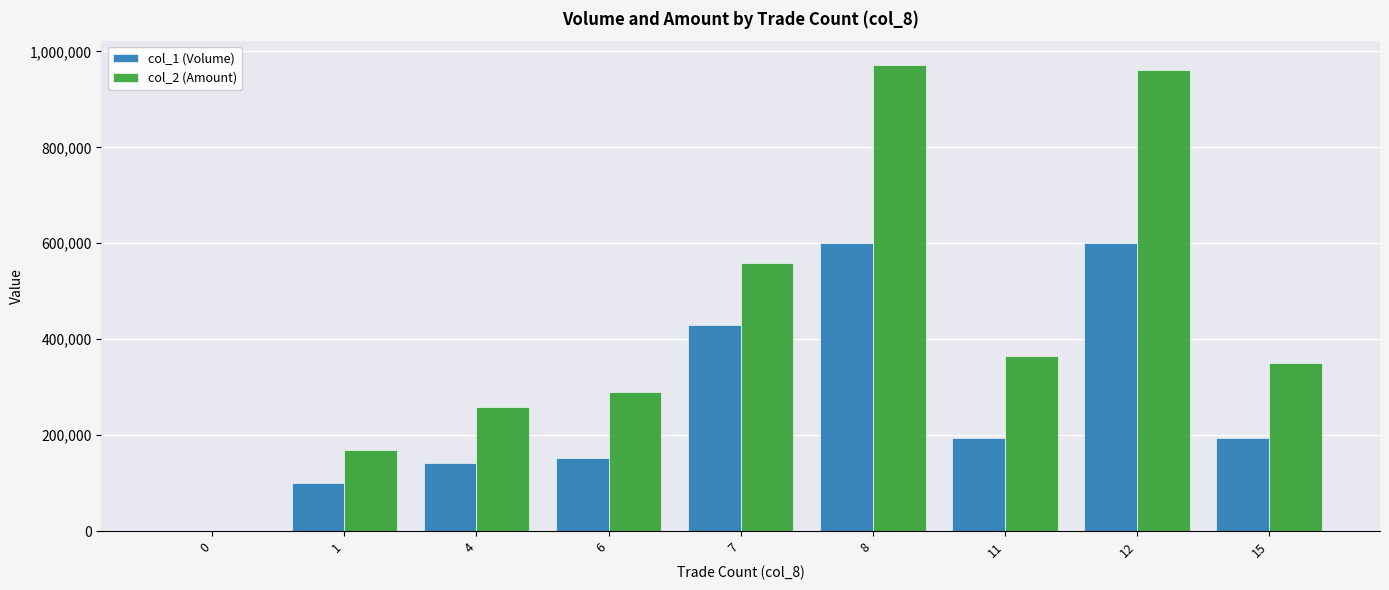

Which series has the largest total across all categories?

col_2 (Amount)